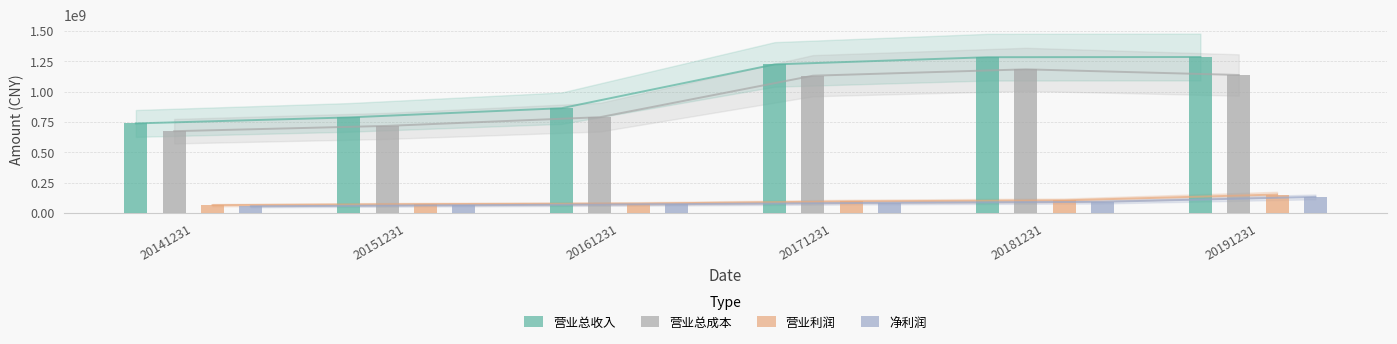

Rank the series at 20171231 from highest to lowest value.

营业总收入, 营业总成本, 营业利润, 净利润